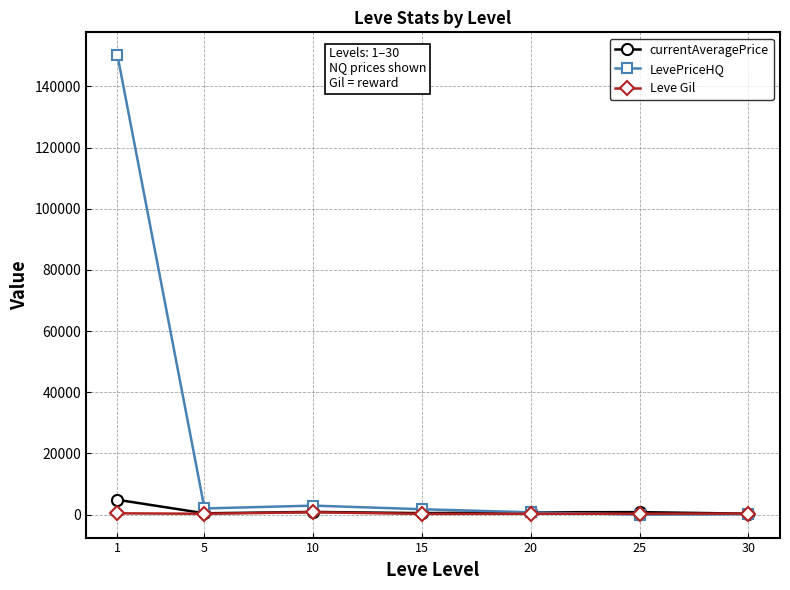

What value does the LevePriceHQ series have at 15?

1760.3